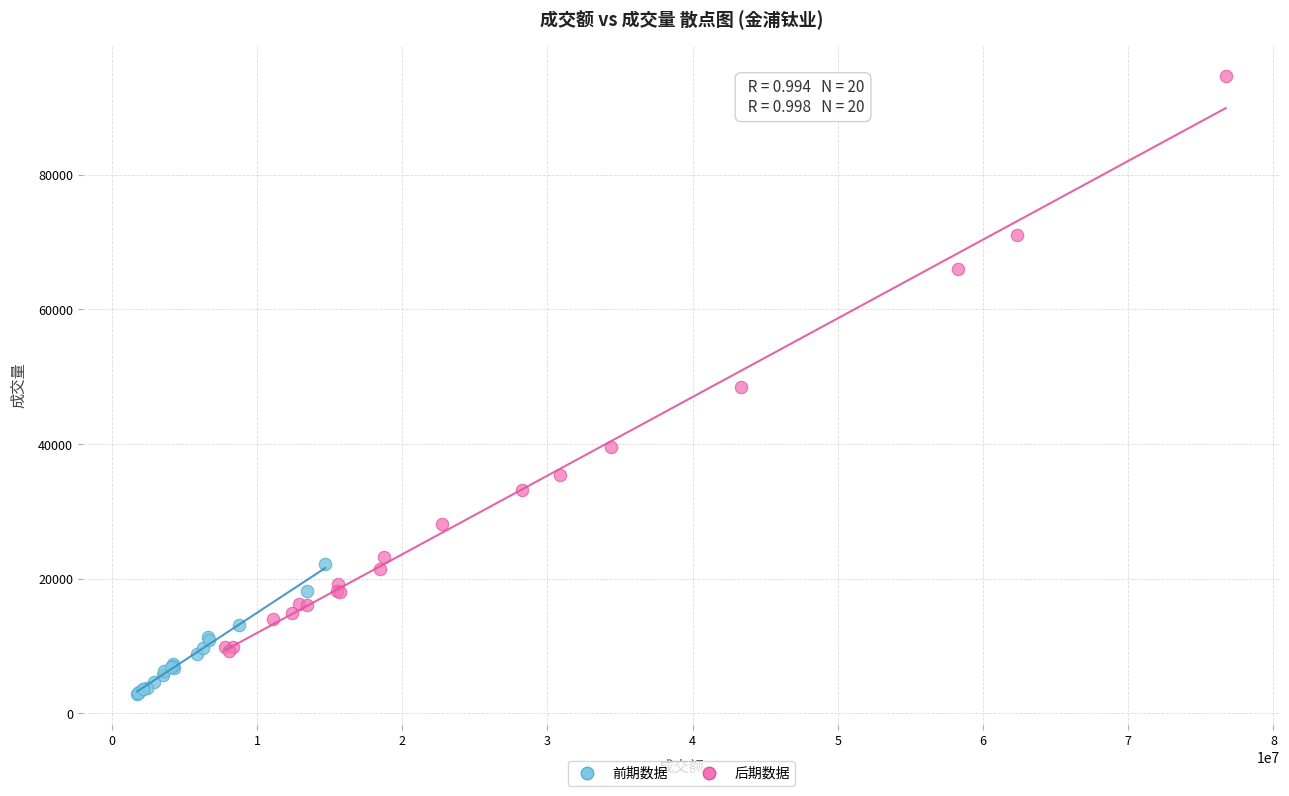

Which series contains the highest Y value?

后期数据